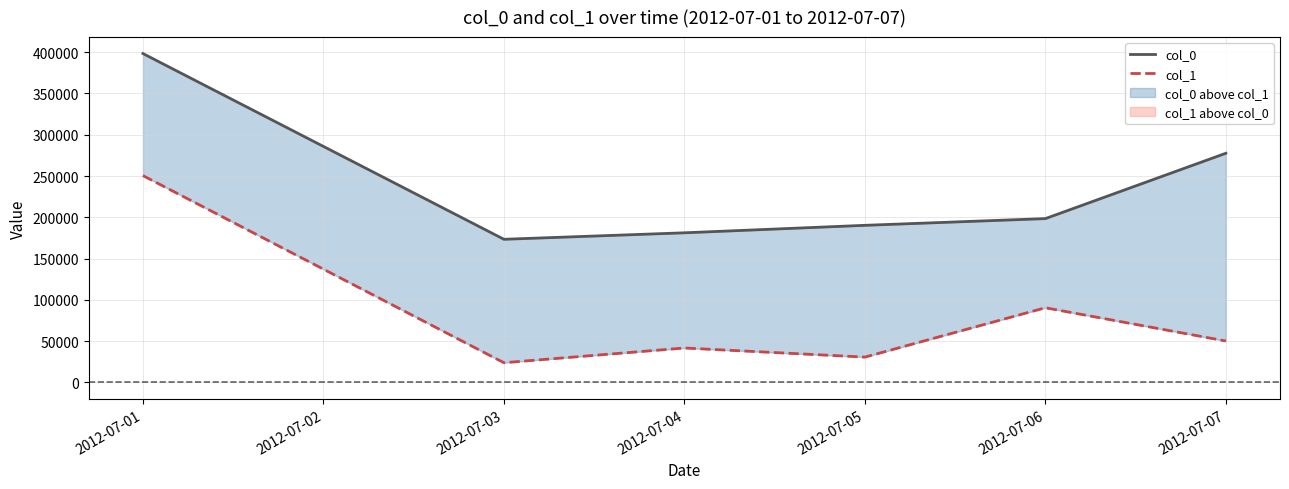

Which series changed the most between 2012-07-03 and 2012-07-07?

col_0